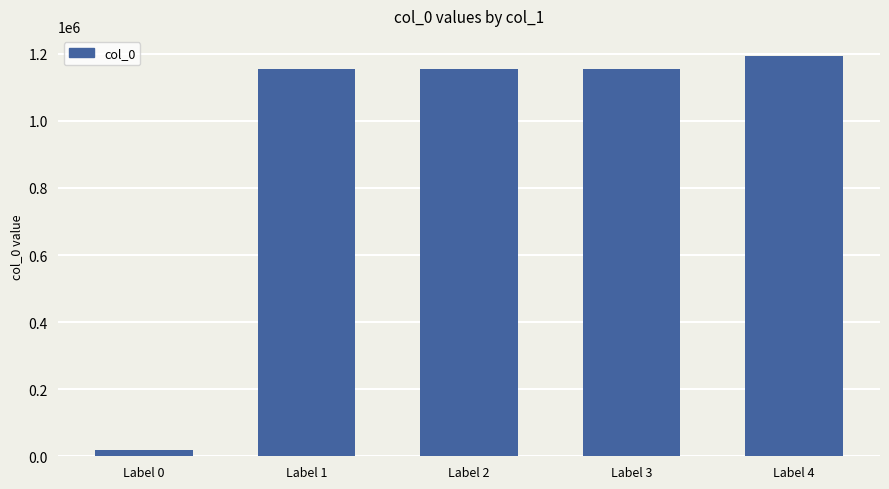

Which category has the lowest value across all series?

Label 0